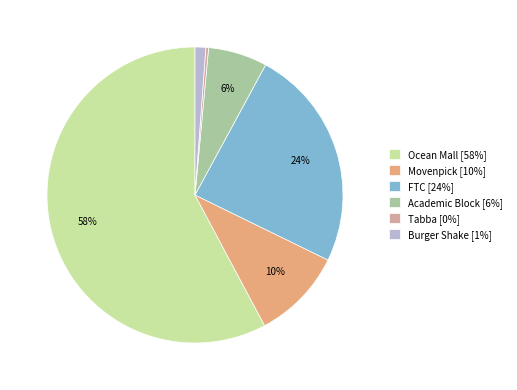

Which category accounts for the majority?

Ocean Mall